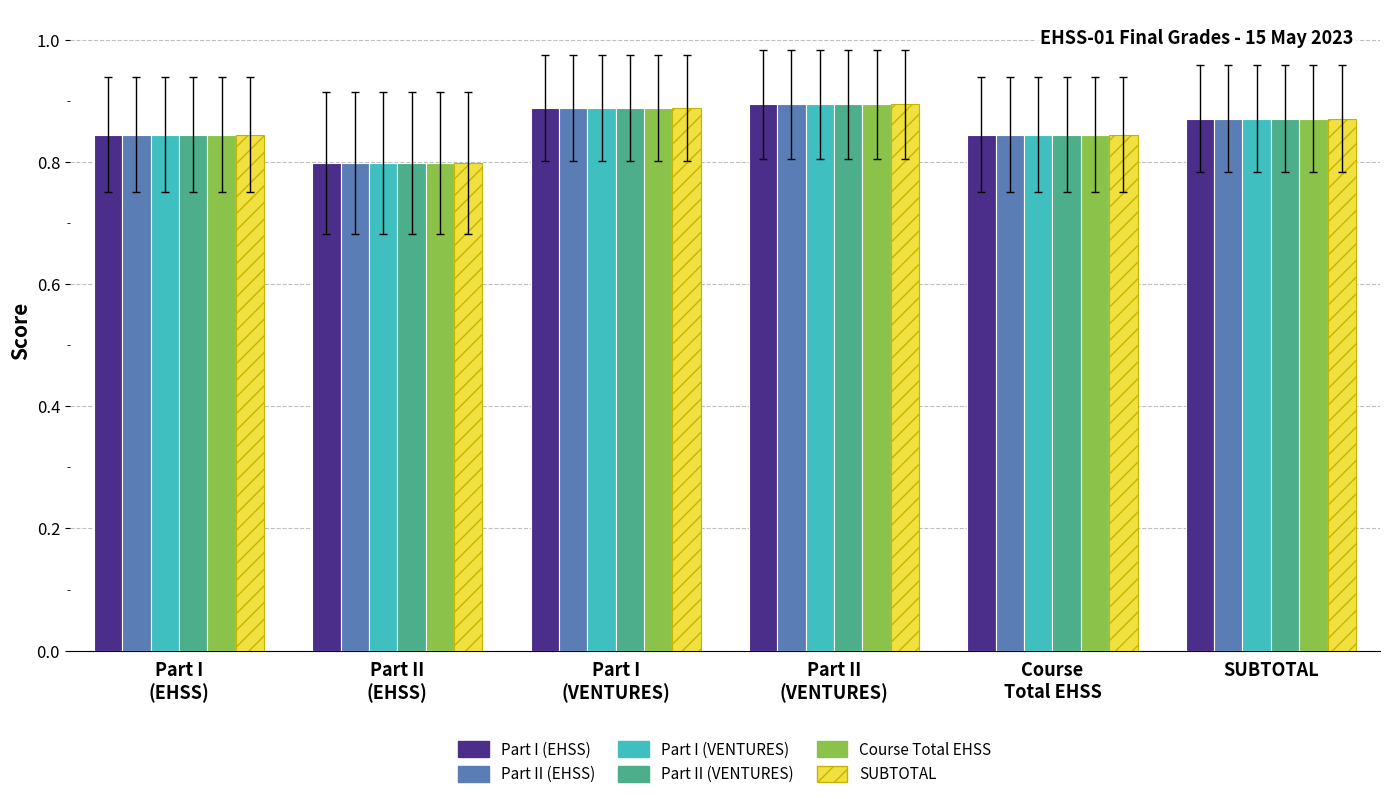

What is the total value across all series at SUBTOTAL?

5.2